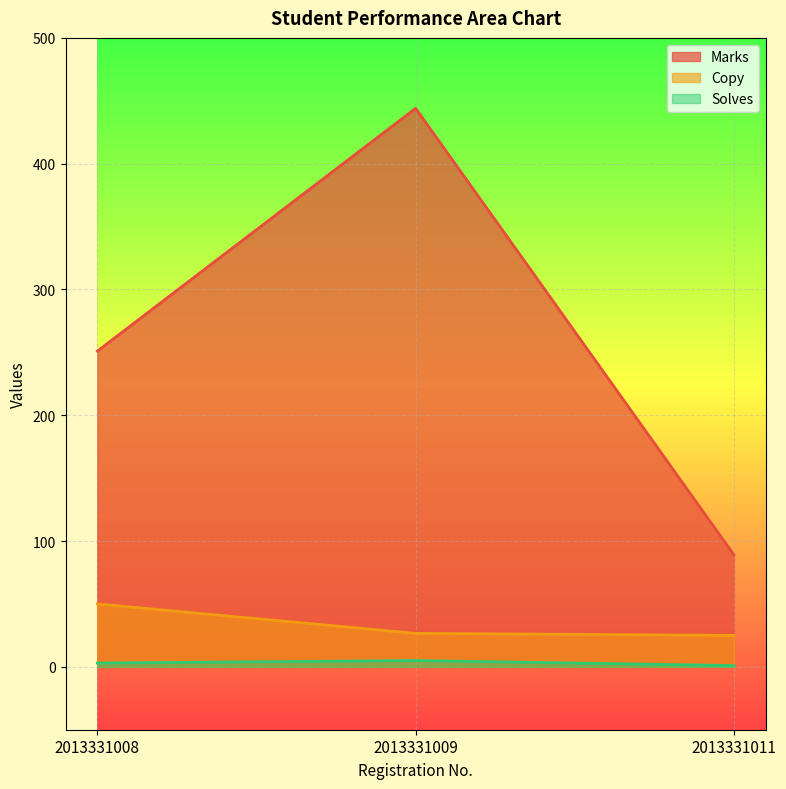

Reading left to right, what are all the values shown in this chart?

Marks: 251.0	444.0	89.0
Copy: 50.0	26.6	25.0
Solves: 3.0	5.0	1.0